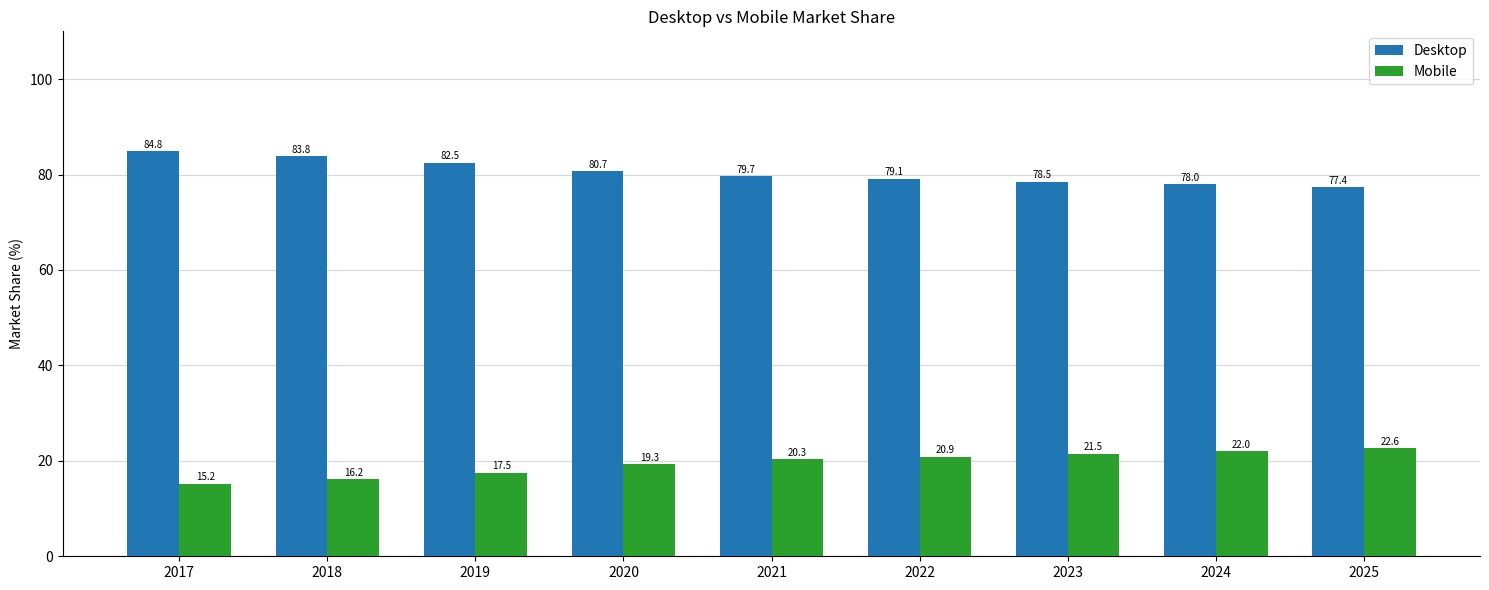

Reading left to right, extract all data points from this chart.

Desktop: 84.8	83.8	82.5	80.7	79.7	79.1	78.5	78.0	77.4
Mobile: 15.2	16.2	17.5	19.3	20.3	20.9	21.5	22.0	22.6